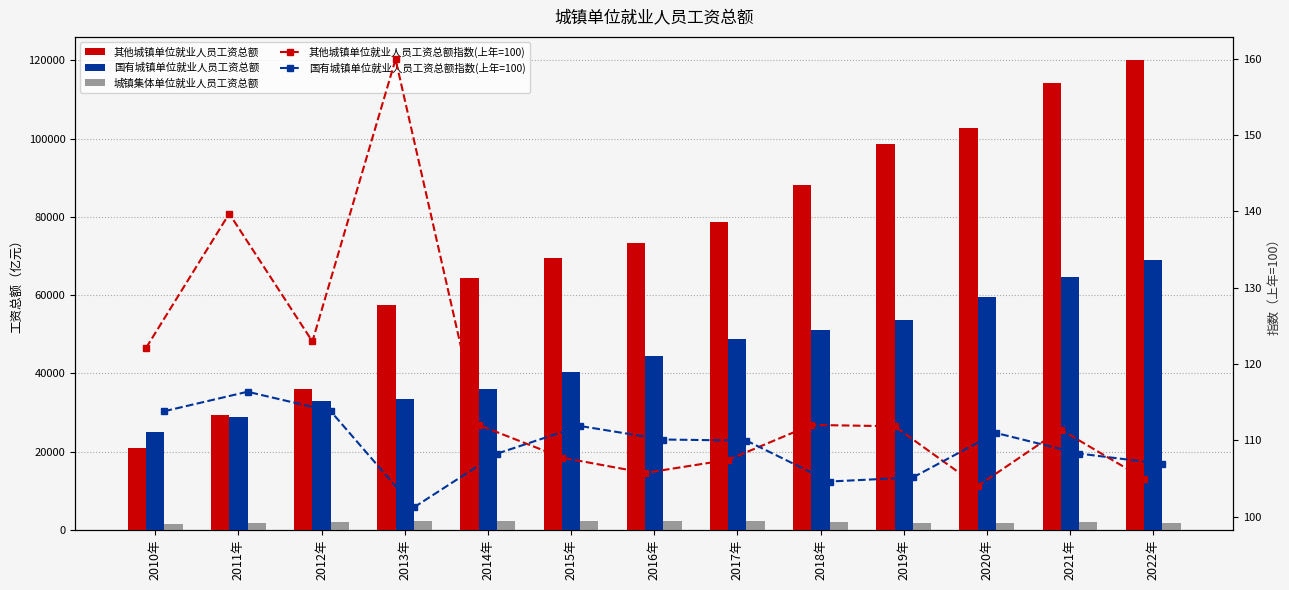

What is the sum of all 城镇集体单位就业人员工资总额 values?

25878.6